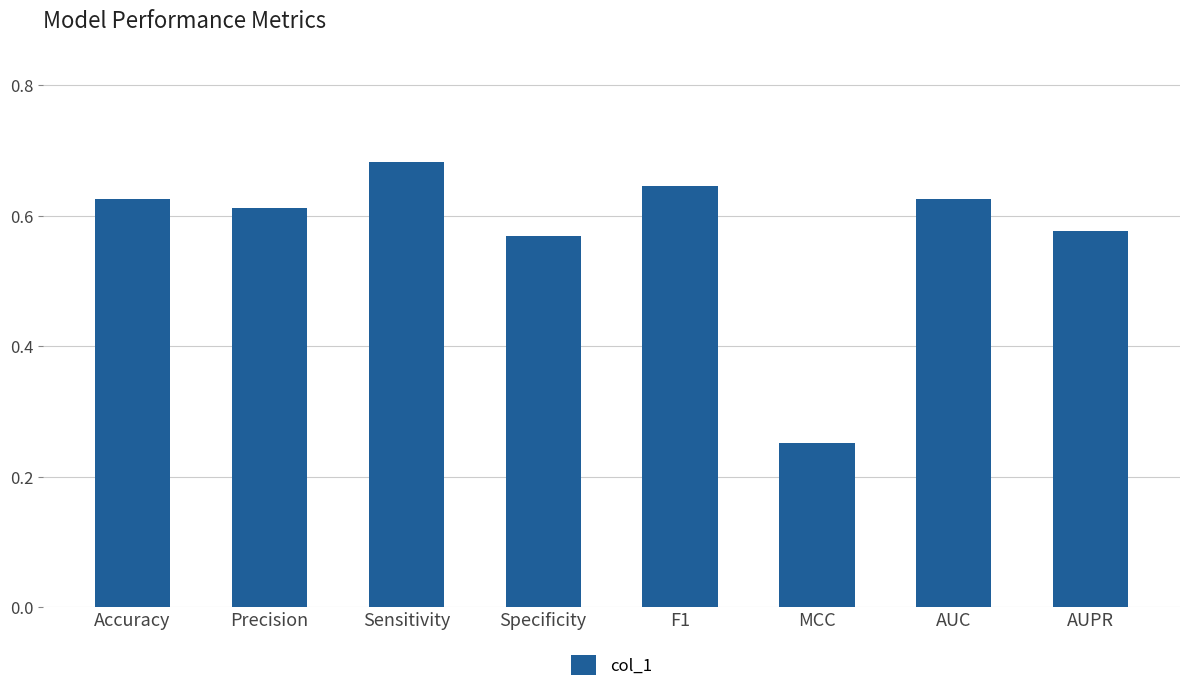

What position from the left is Sensitivity?

3